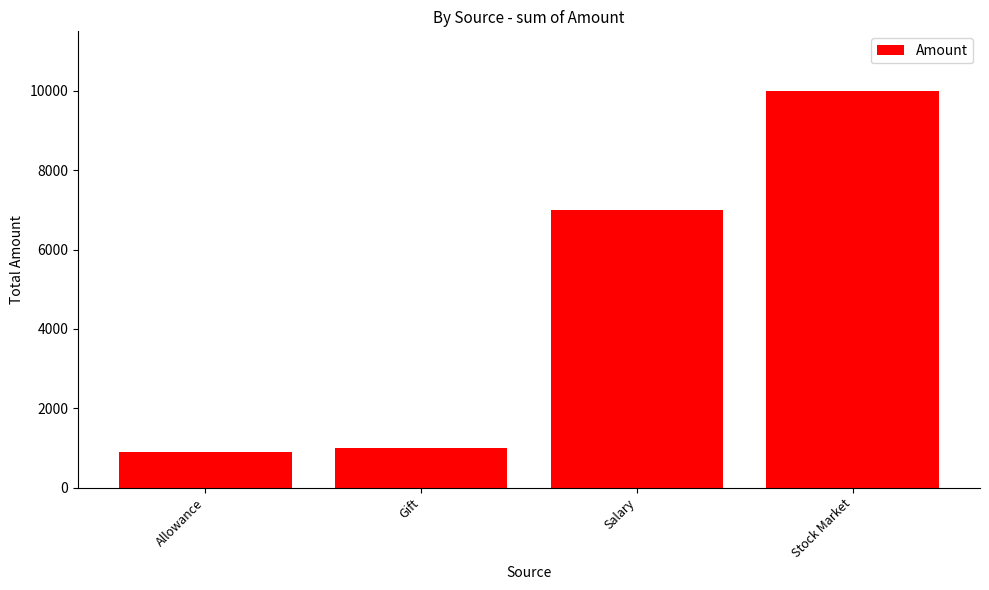

Which label corresponds to the smallest value in the chart?

Allowance